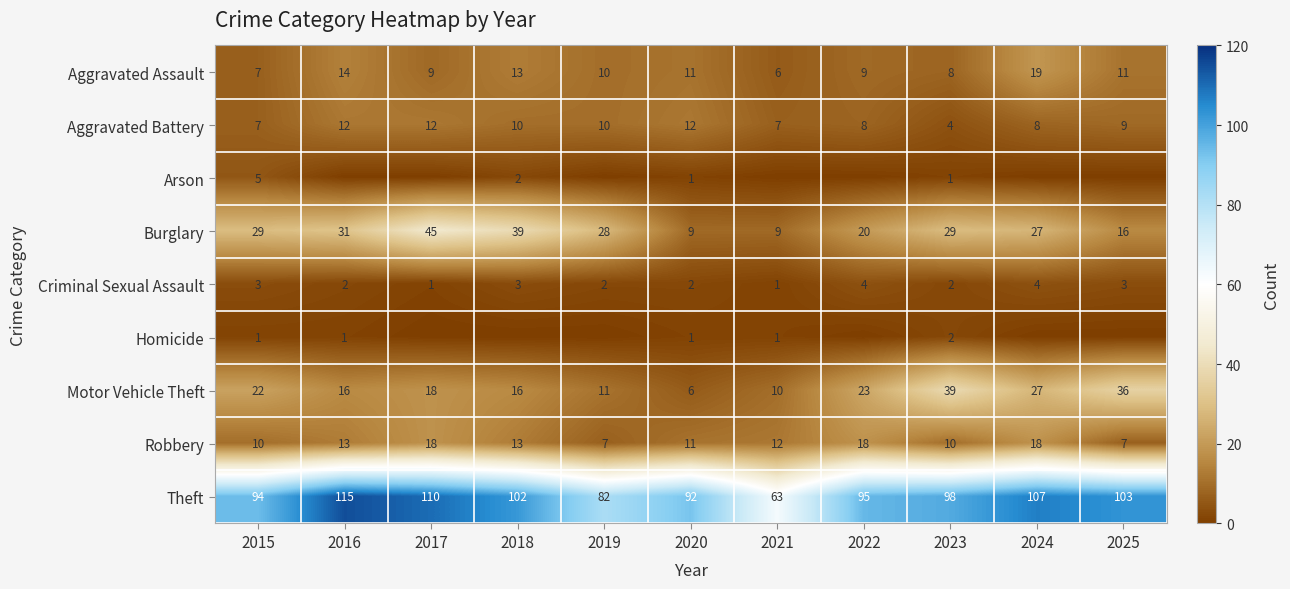

What is the sum of all Motor Vehicle Theft values?

224